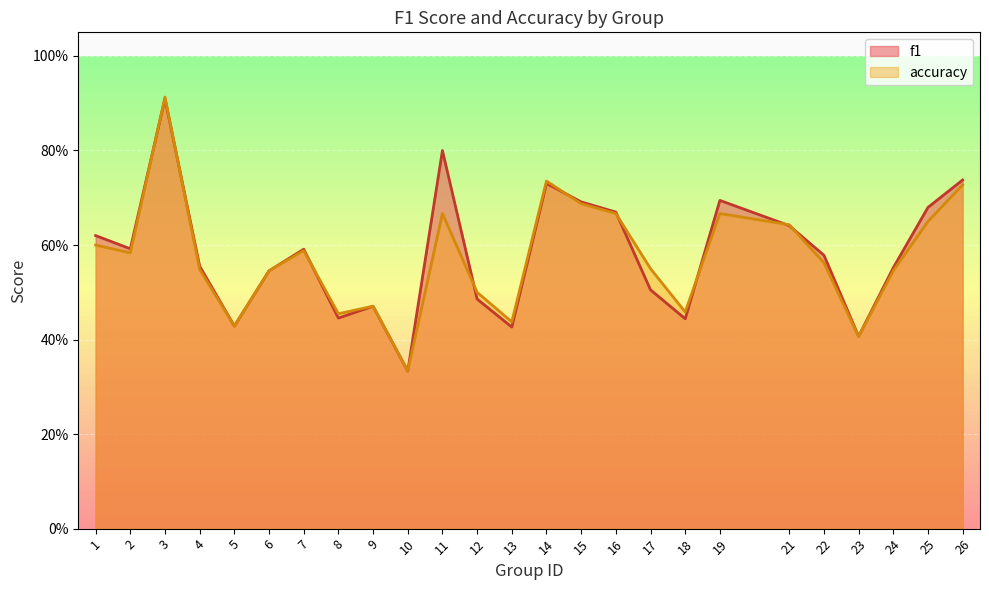

Where is f1 nearest to the value 0?

10